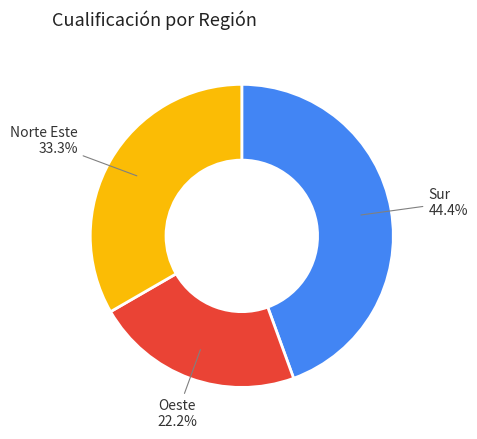

Is there a majority slice in this chart?

No